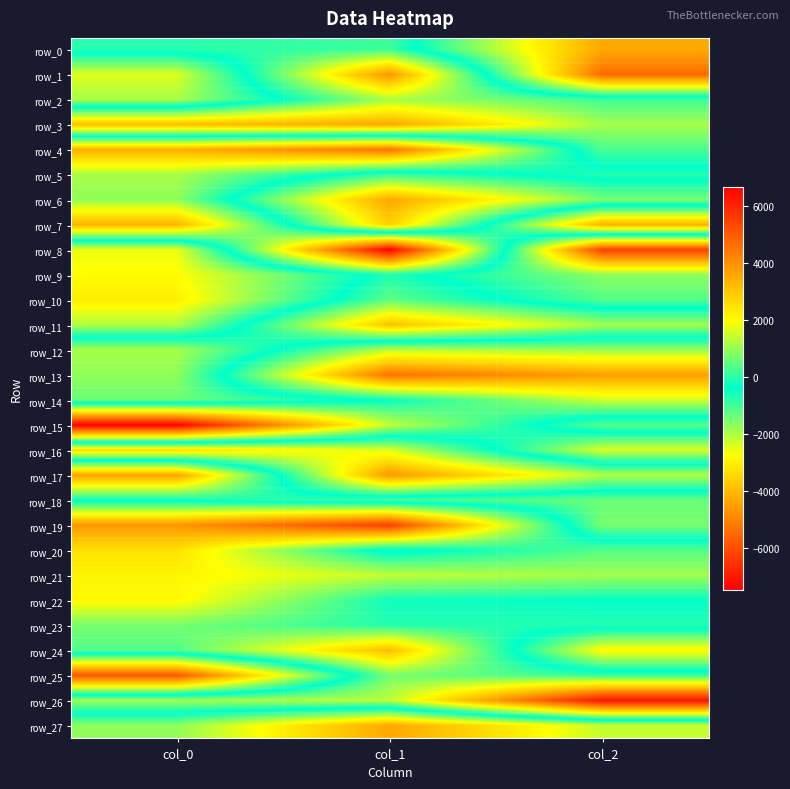

Between col_0 and col_2, which series saw the biggest shift?

row_15